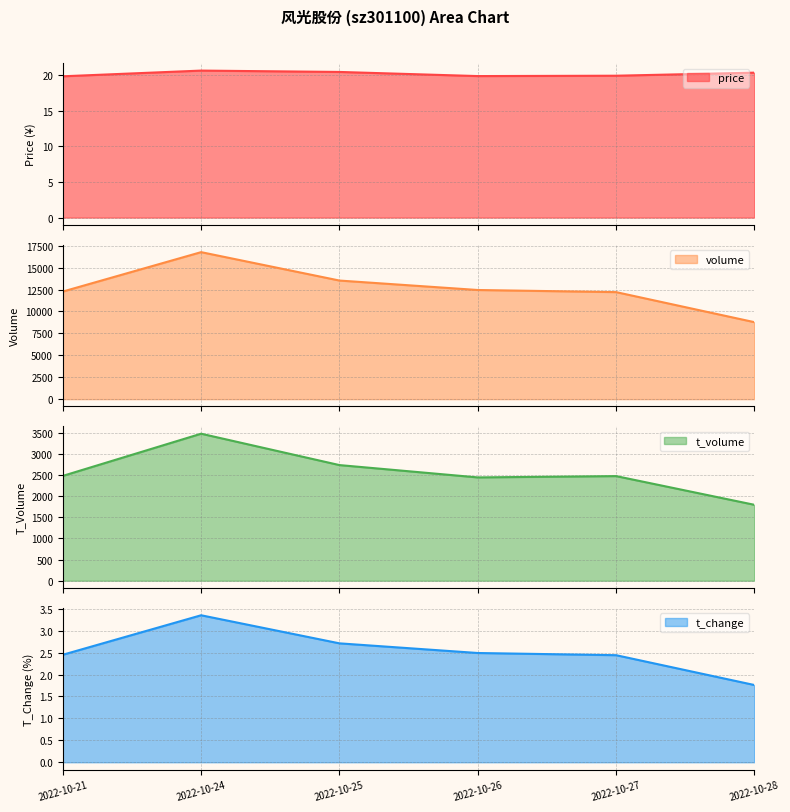

How many values in the t_change series are below 2?

1